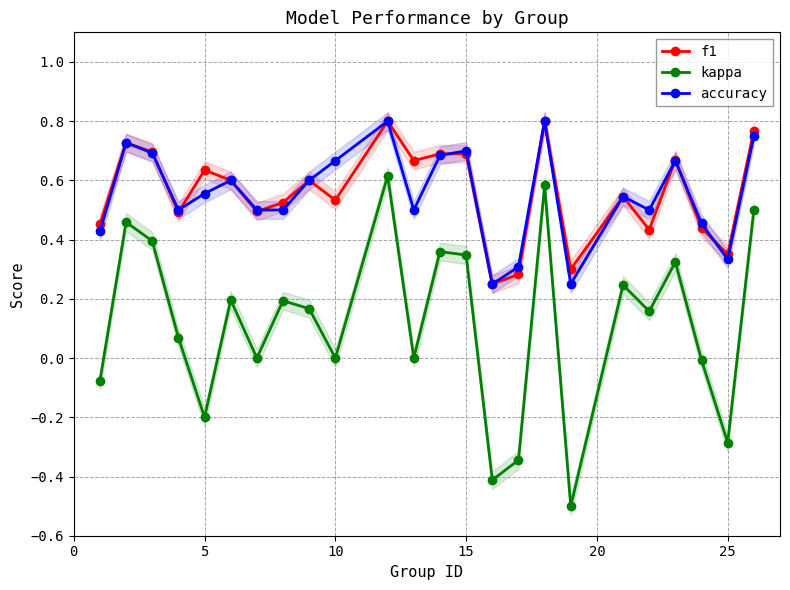

How many interior local valleys does the kappa series have?

8